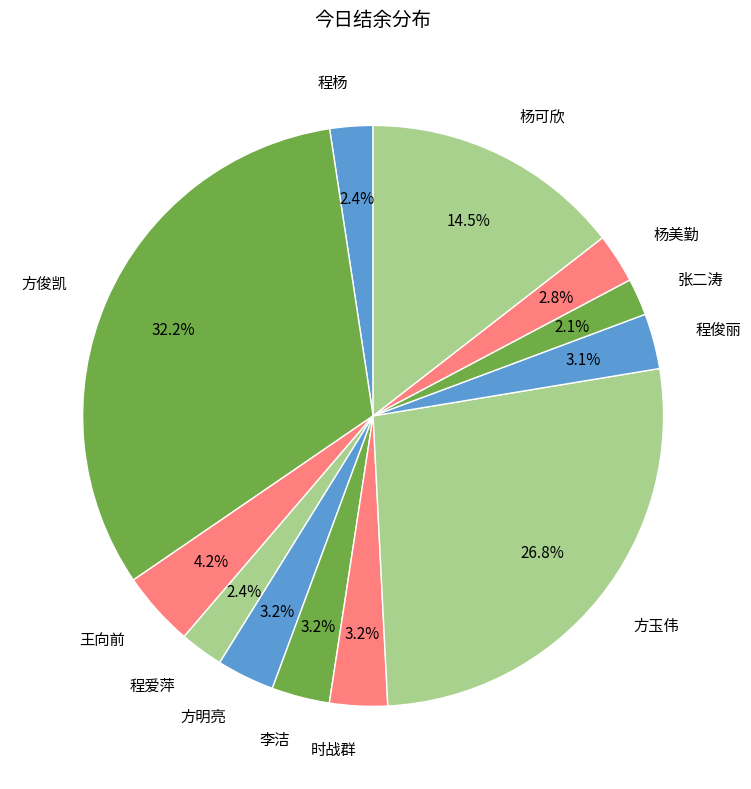

What percentage is the 程爱萍 slice, to the nearest percent?

2%